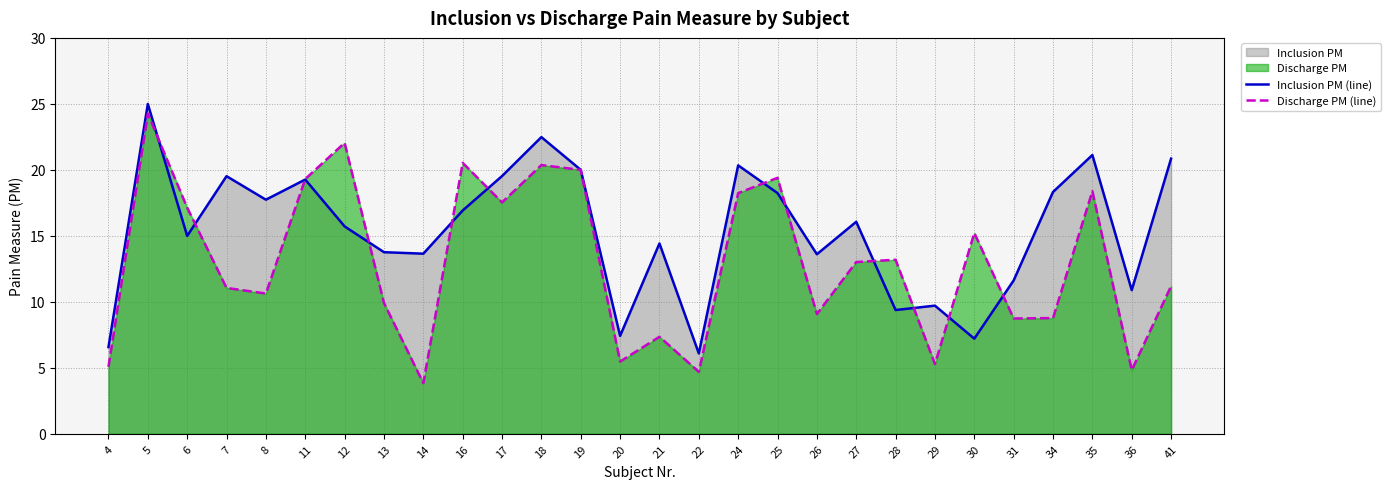

How many interior local peaks does the Discharge PM (line) series have?

9